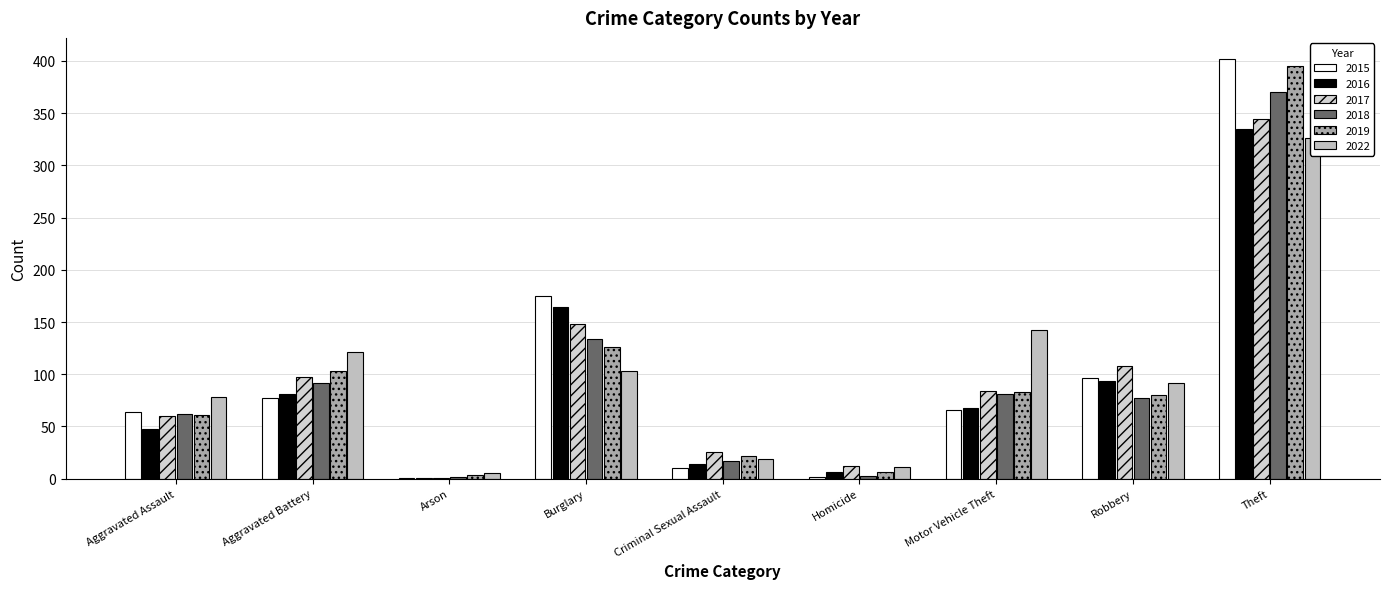

What is the approximate value of 2019 at Aggravated Assault?

61